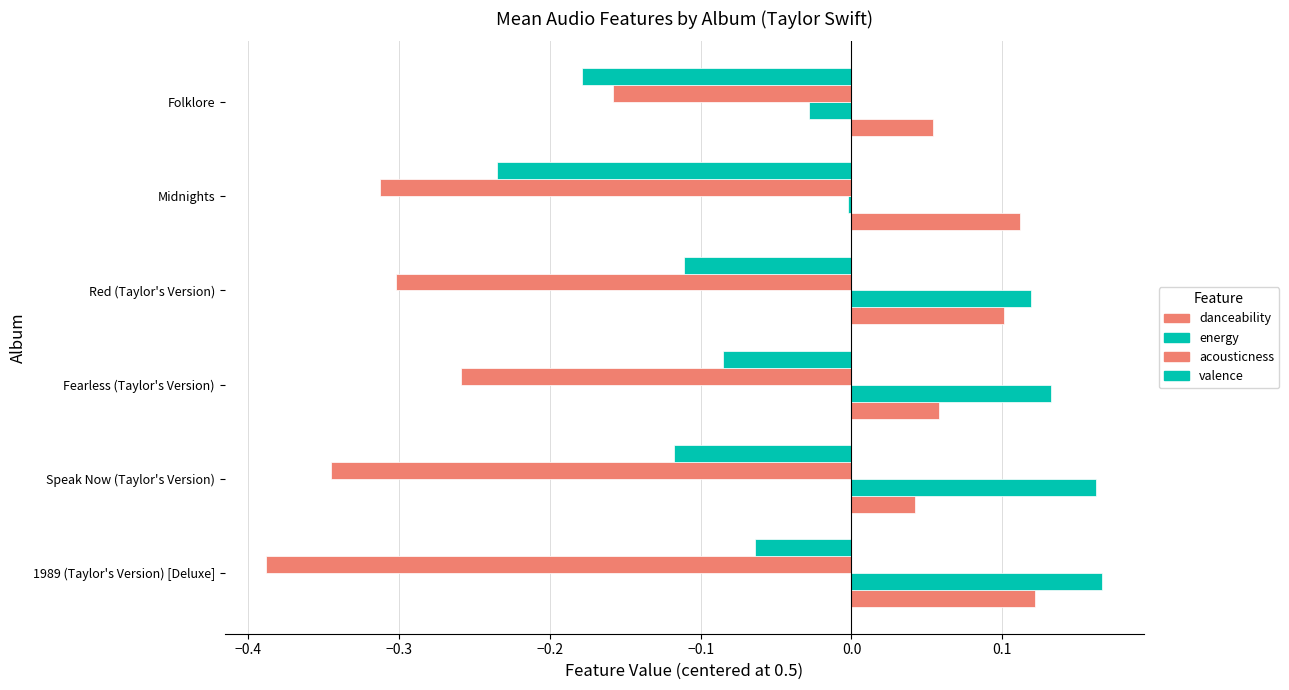

How many categories are shown in the chart?

6